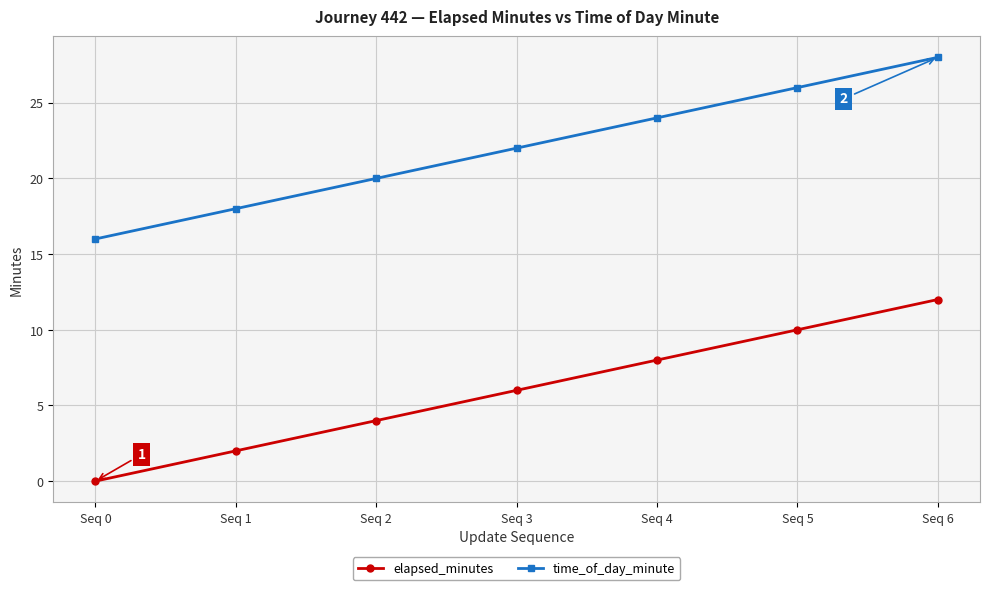

True or false: elapsed_minutes and time_of_day_minute cross at least once.

False